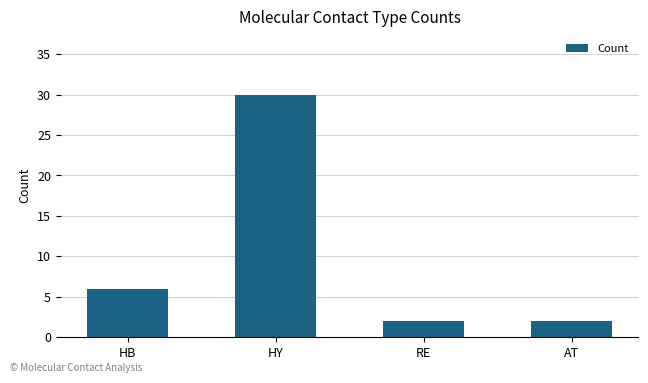

What is the label of the 1st bar from the left?

HB